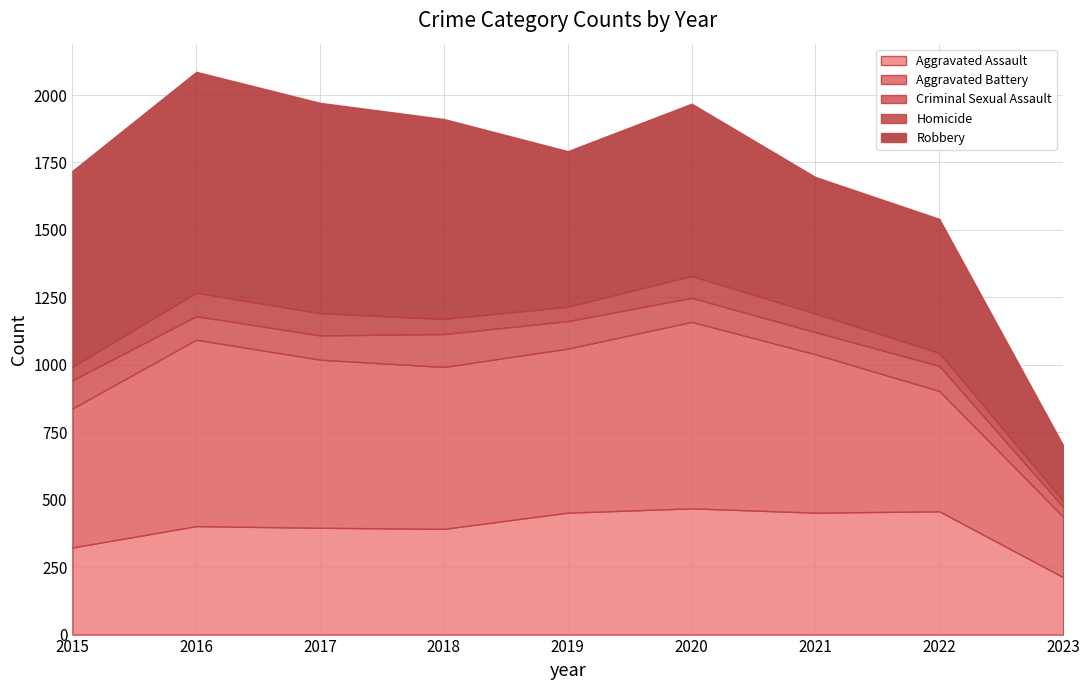

At which category is the sum across all series the highest?

2016